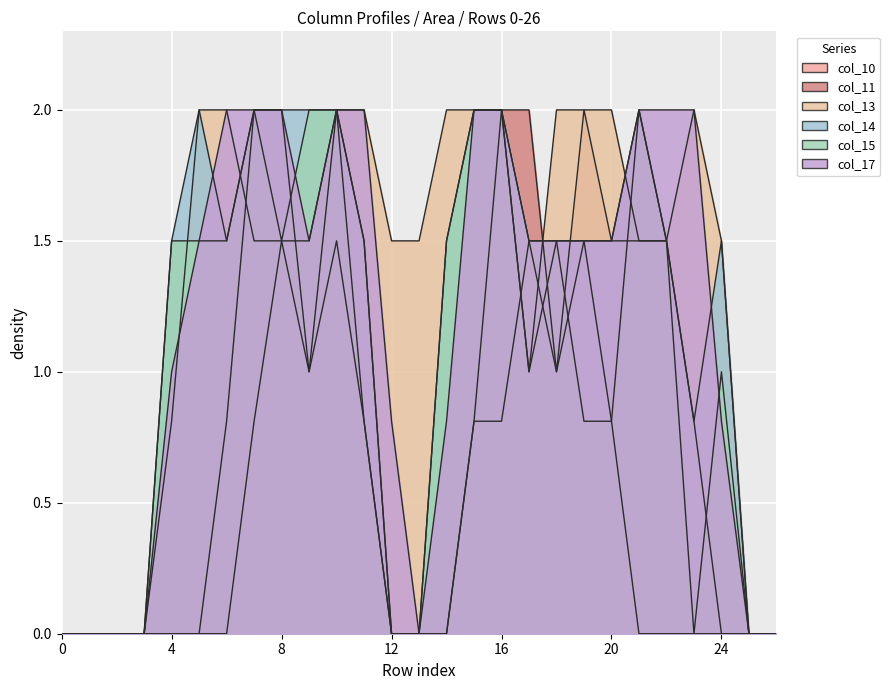

True or false: col_15 has more than 2 points higher than both neighbors.

True